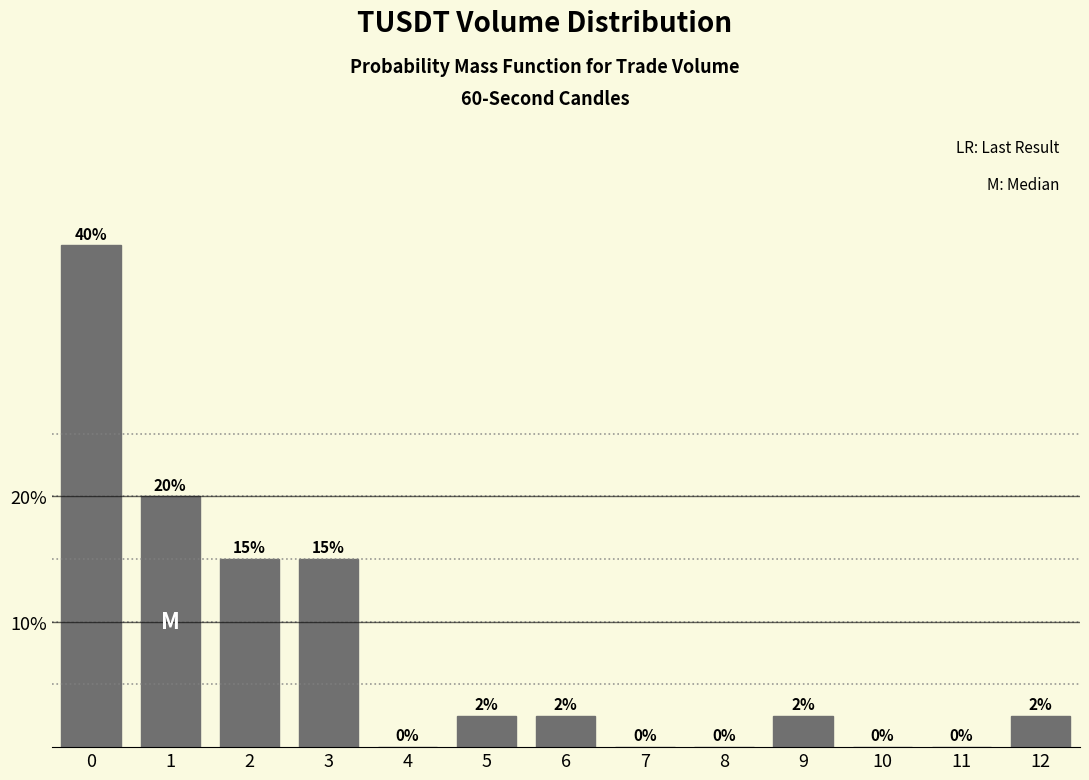

Is it true that the value at 4 is 20.8?

False